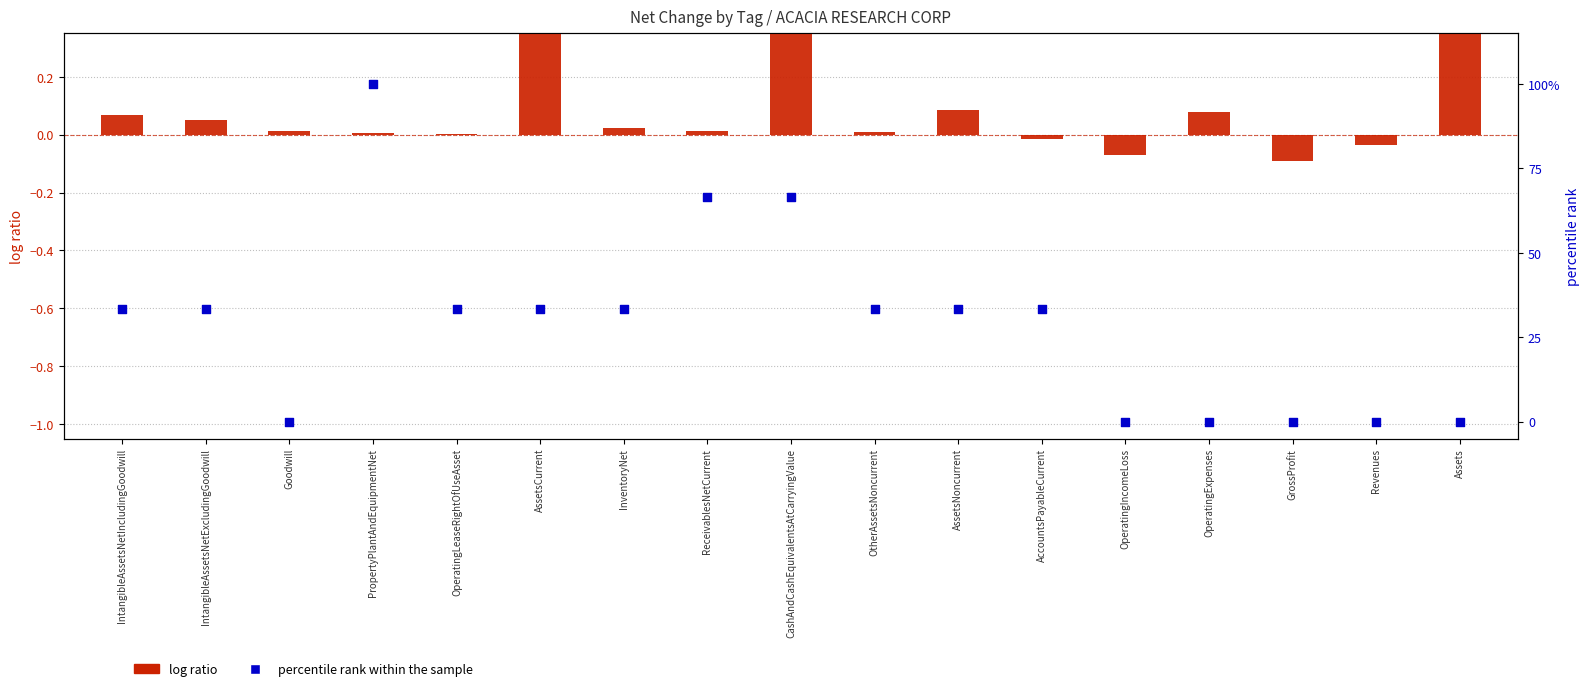

Which series contains the lowest Y value?

log ratio